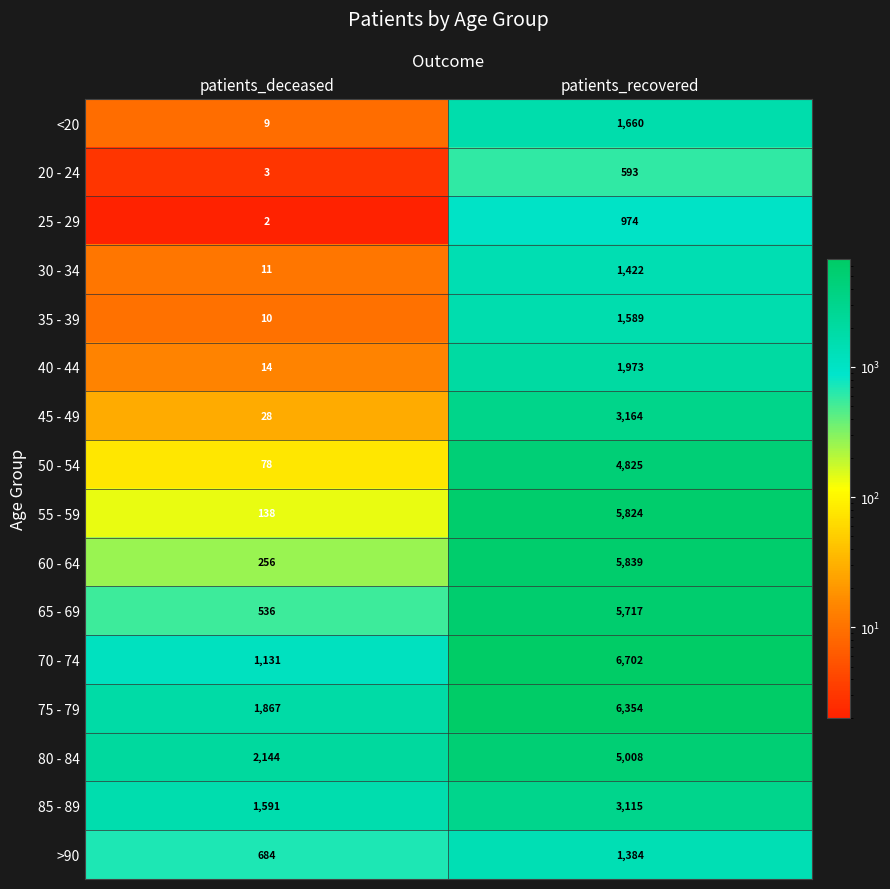

Which series has the largest total across all categories?

75 - 79